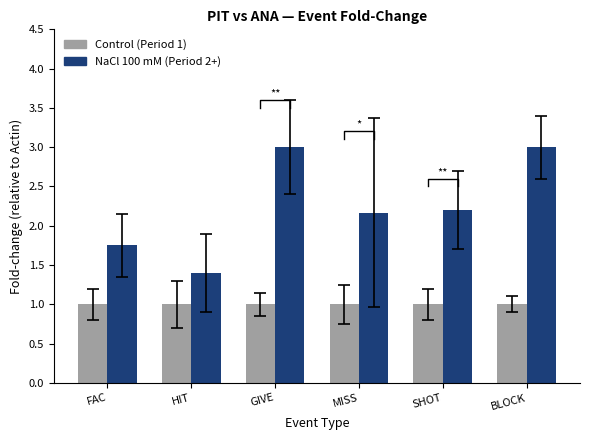

What position from the right is MISS?

3